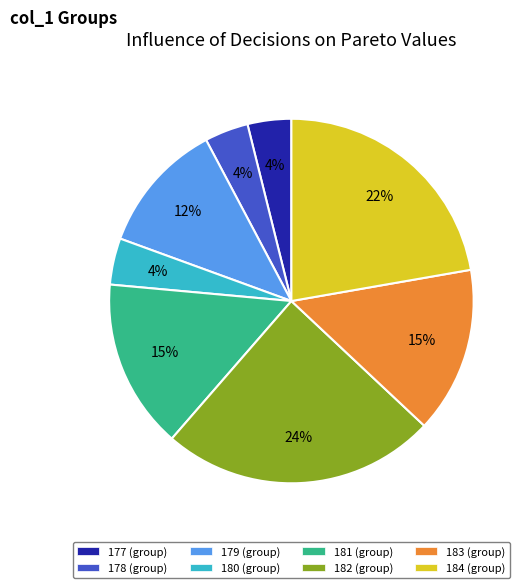

Approximately how many times larger is the value at 177 (group) compared to 178 (group)?

1.0